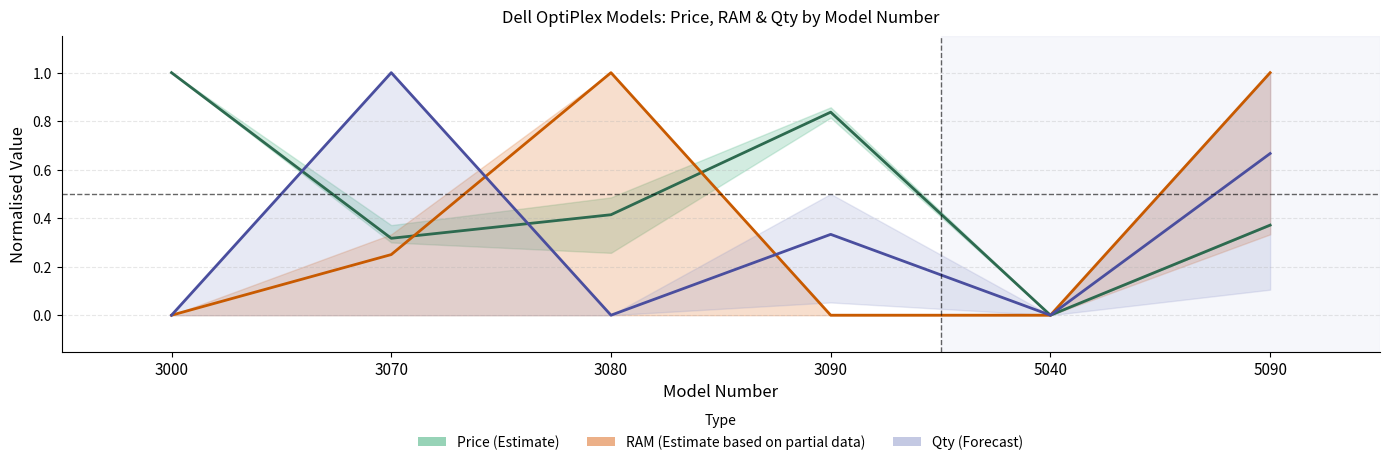

What is the average value of the RAM (Partial Estimate) series?

0.4